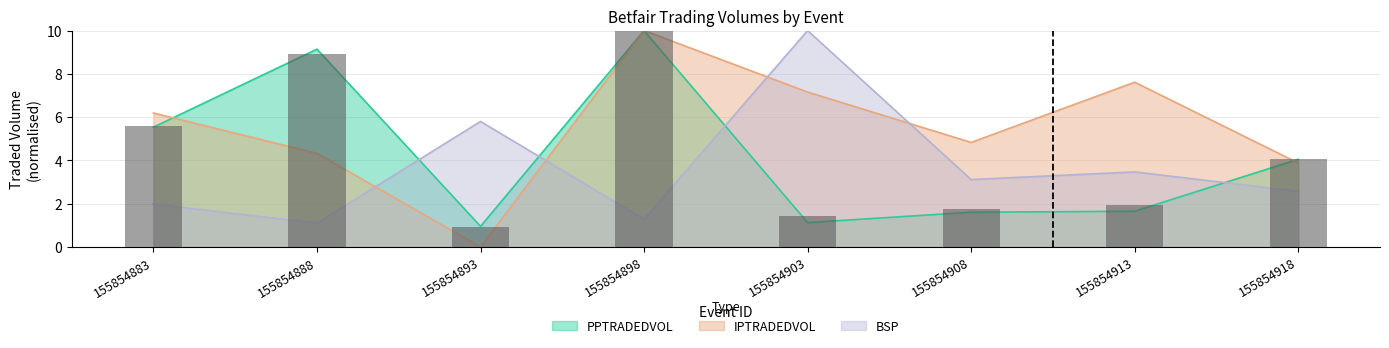

Does the chart contain stacked bars?

No